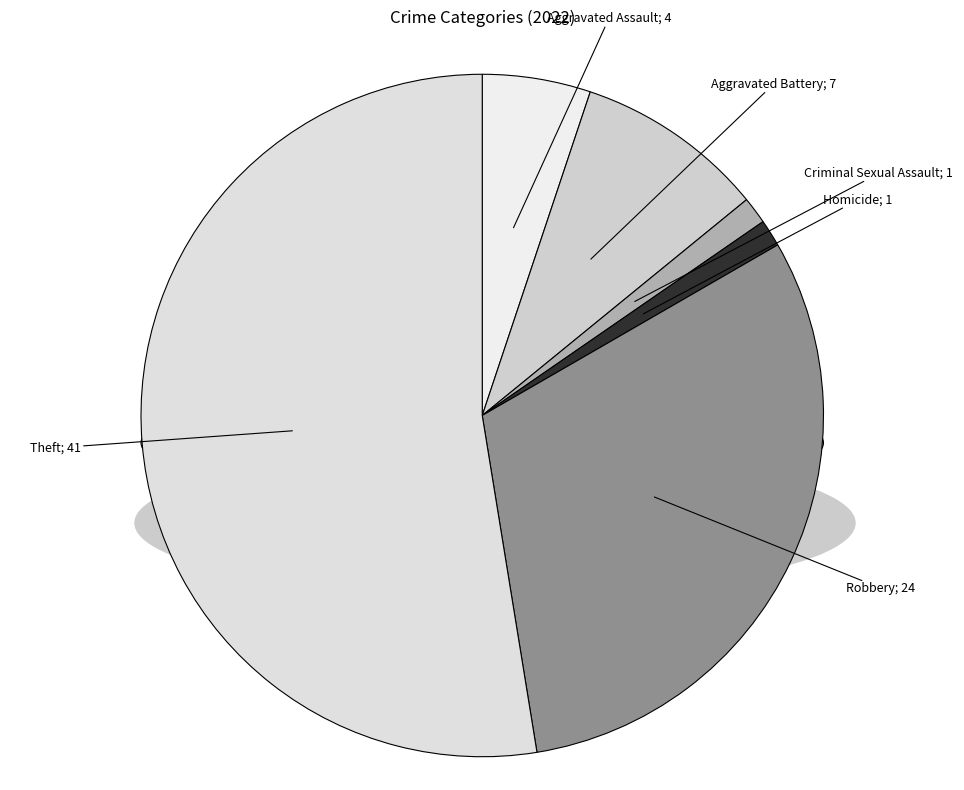

What percentage is the Aggravated Assault slice, to the nearest percent?

5%